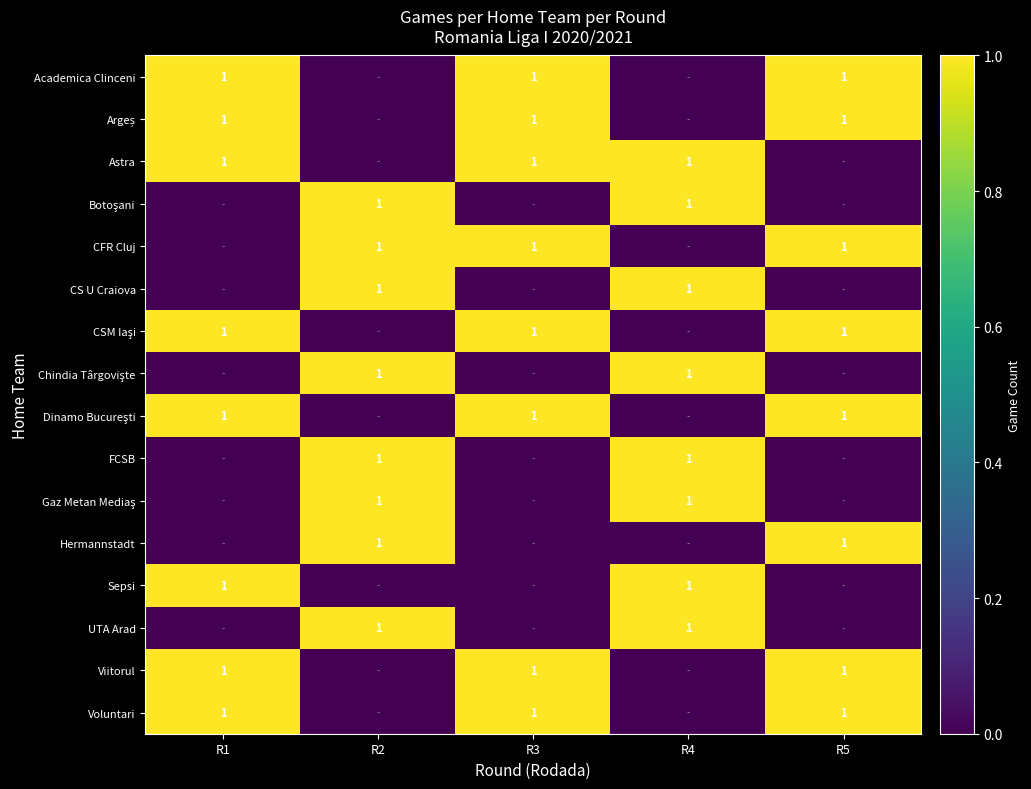

The value of Academica Clinceni at R5 is 2. True or false?

False